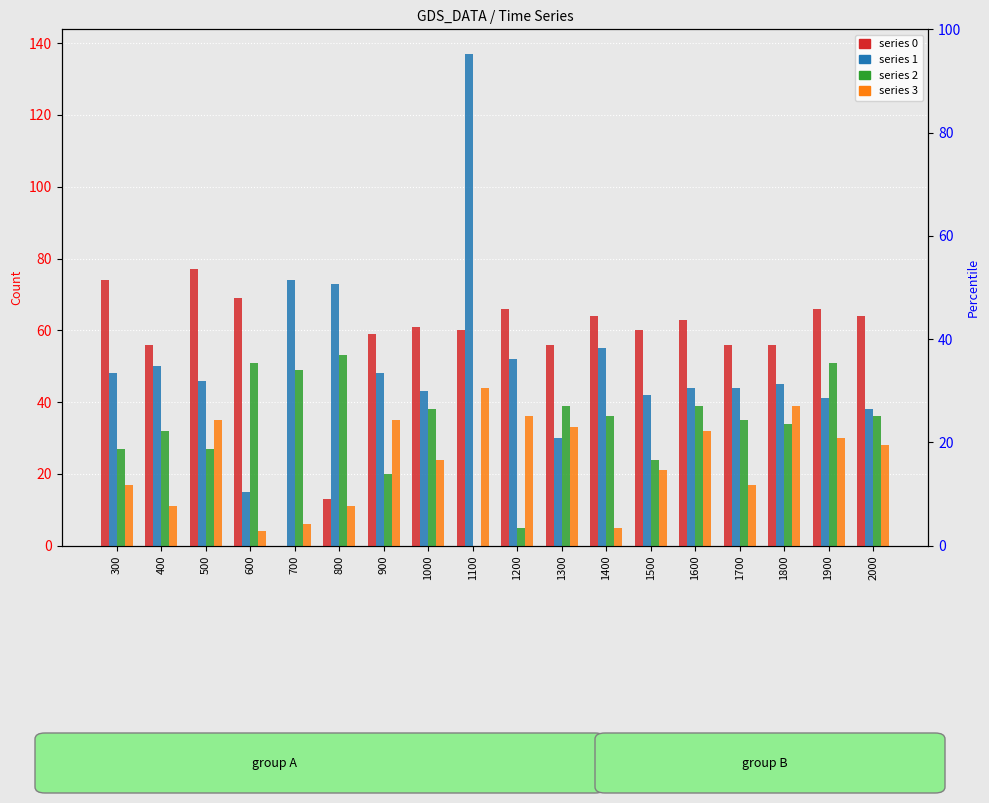

What is the maximum value for 1?

137